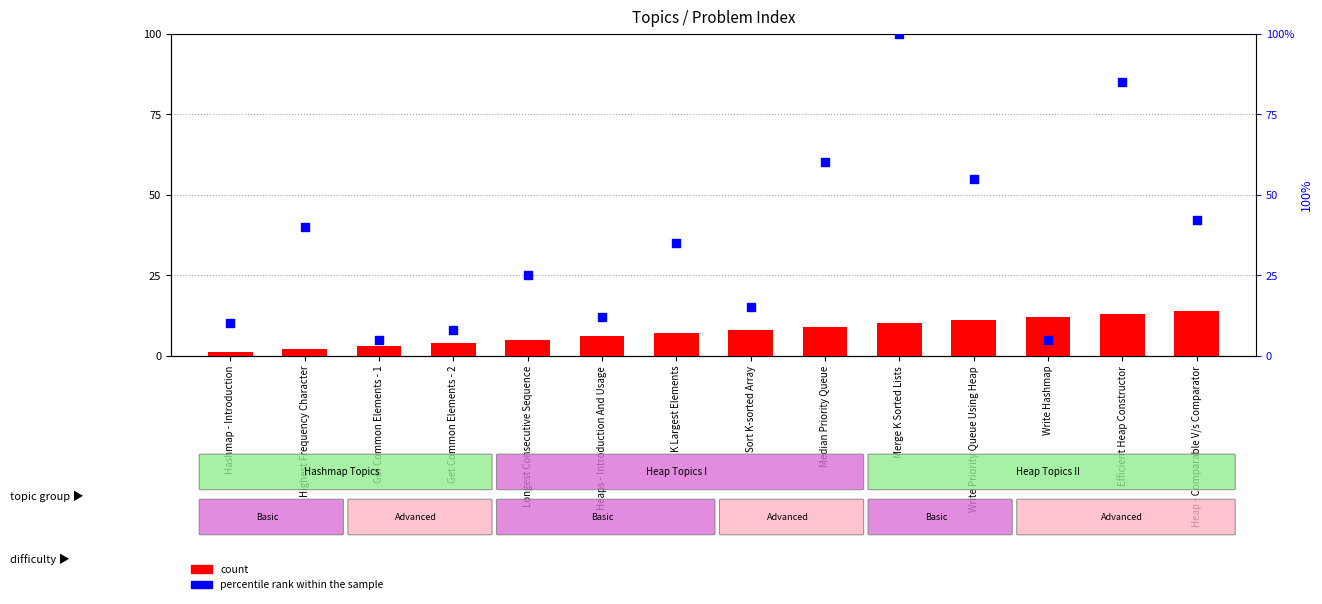

At which category is the sum across all series the highest?

Merge K Sorted Lists